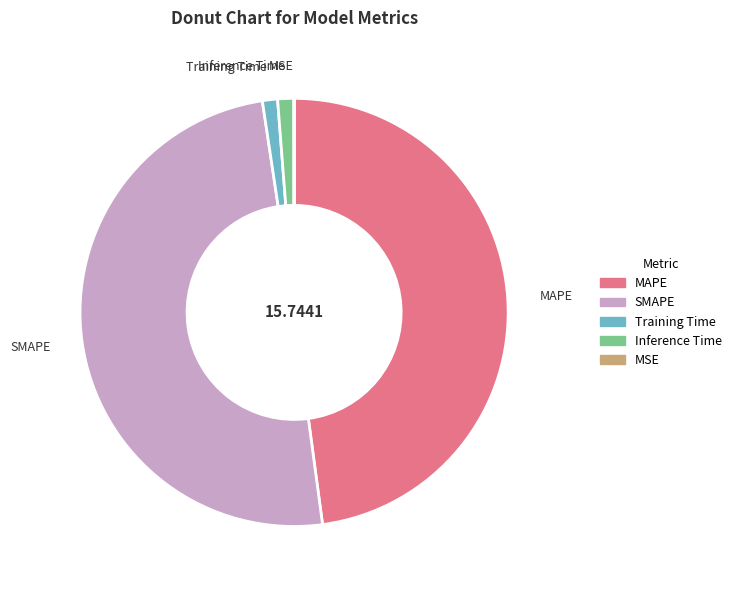

Combined, do Inference Time and SMAPE account for over 50%?

Yes